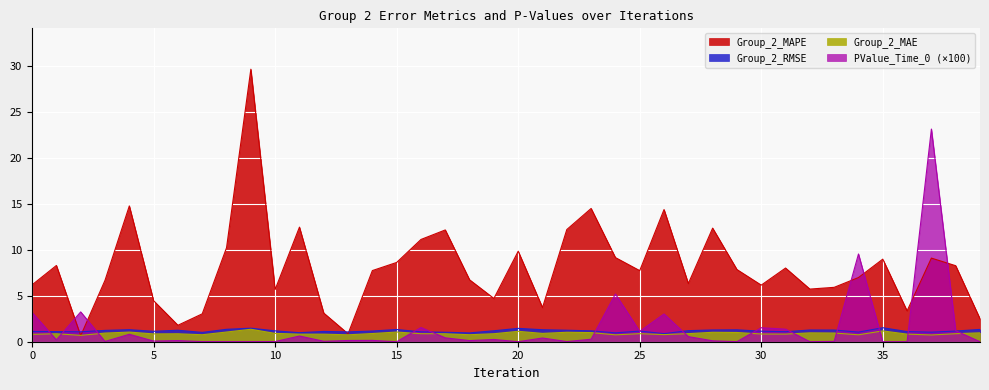

At which label does Group_2_MAE reach its peak?

9